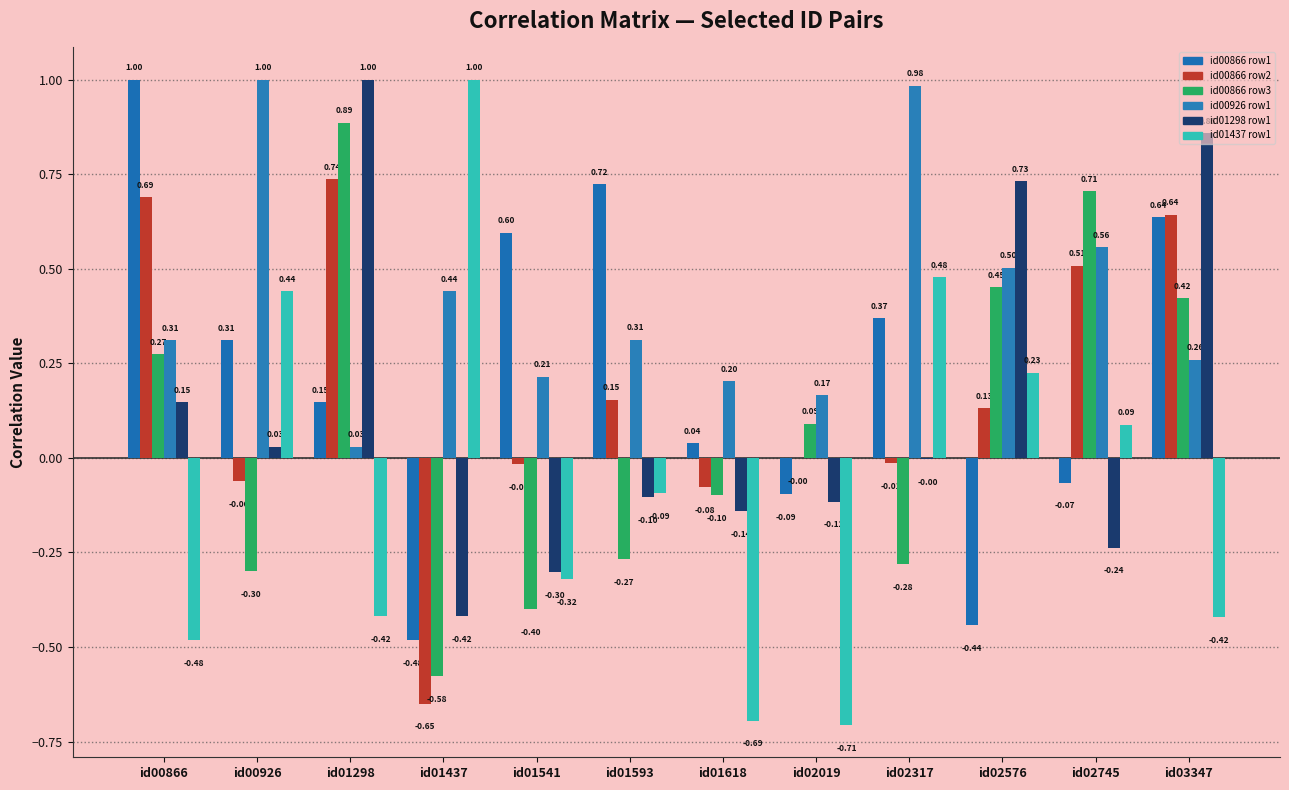

Are the bars grouped side by side (vs. stacked)?

Yes